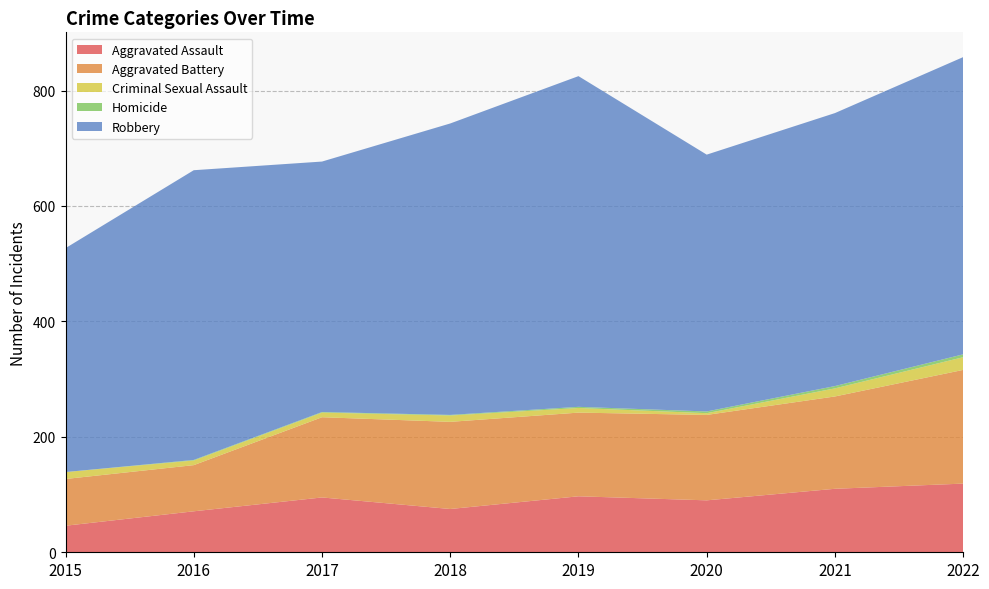

Reading left to right, what are all the values shown in this chart?

Aggravated Assault: 46	71	95	75	97	90	110	119
Aggravated Battery: 81	80	139	151	145	148	160	197
Criminal Sexual Assault: 12	8	8	11	8	3	14	22
Homicide: 0	1	1	1	2	3	4	5
Robbery: 388	502	434	505	573	445	473	515